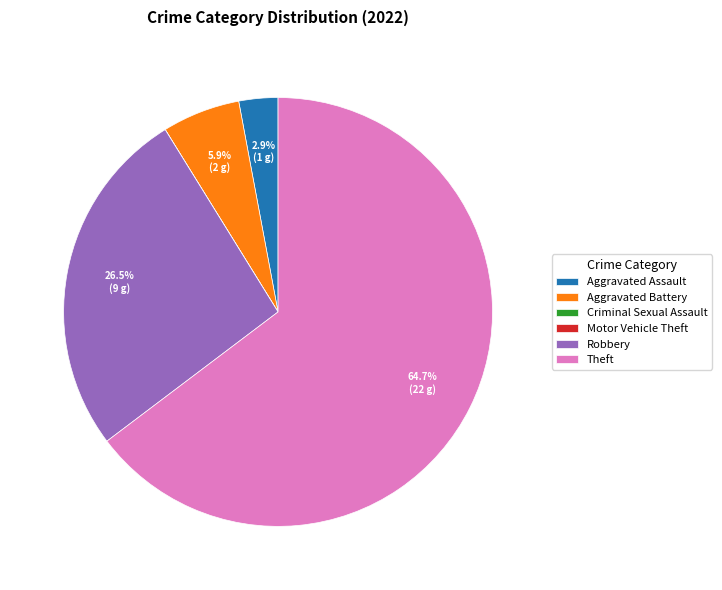

Which category has the biggest portion of the pie?

Theft